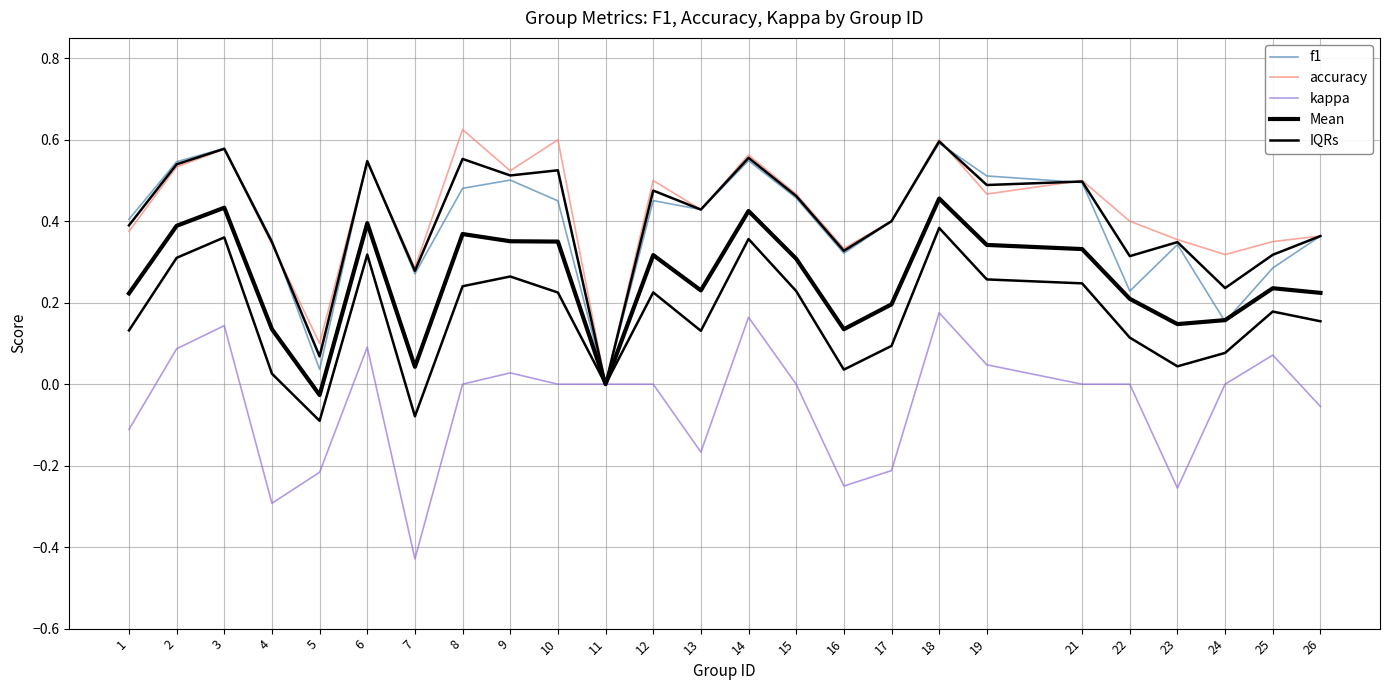

What is the sum of the kappa values at 10 and 16?

-0.2